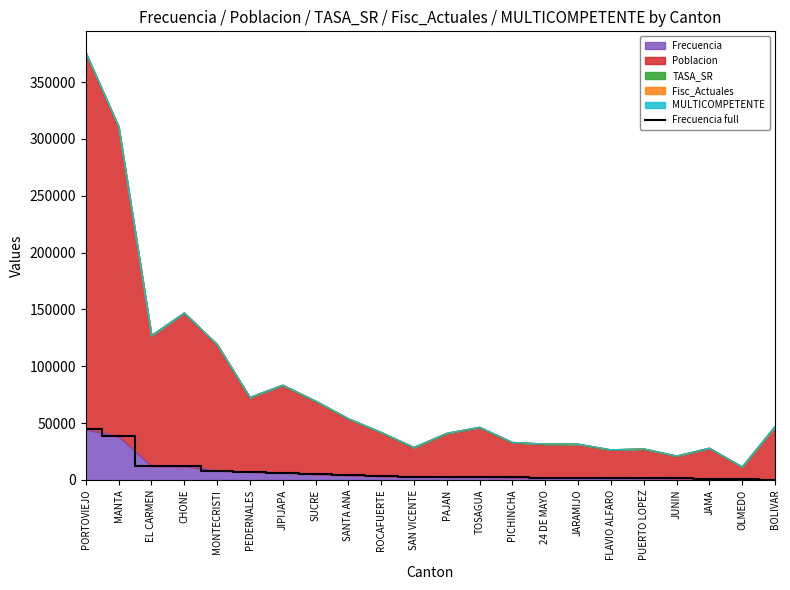

How many data points are less than 2863?

11